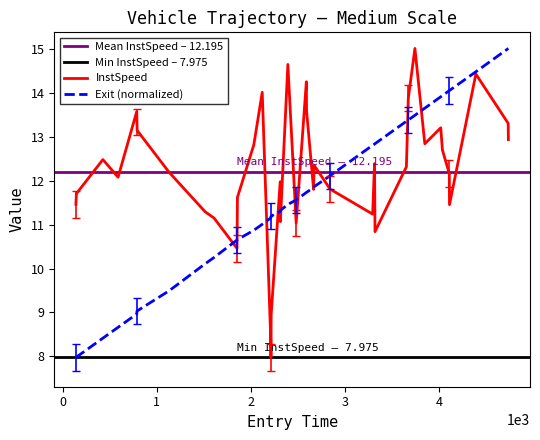

What is the minimum value for InstSpeed?

8.0